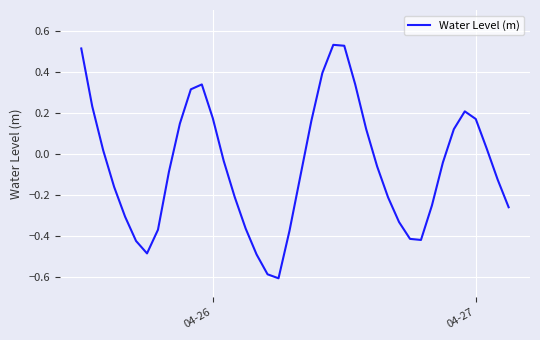

Does the chart have visible grid lines?

Yes